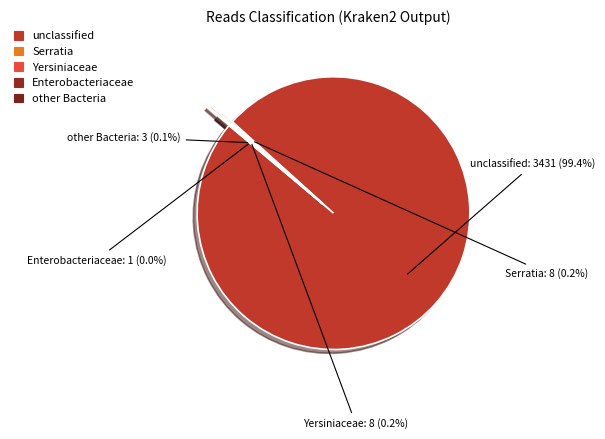

Which slice is the largest?

unclassified